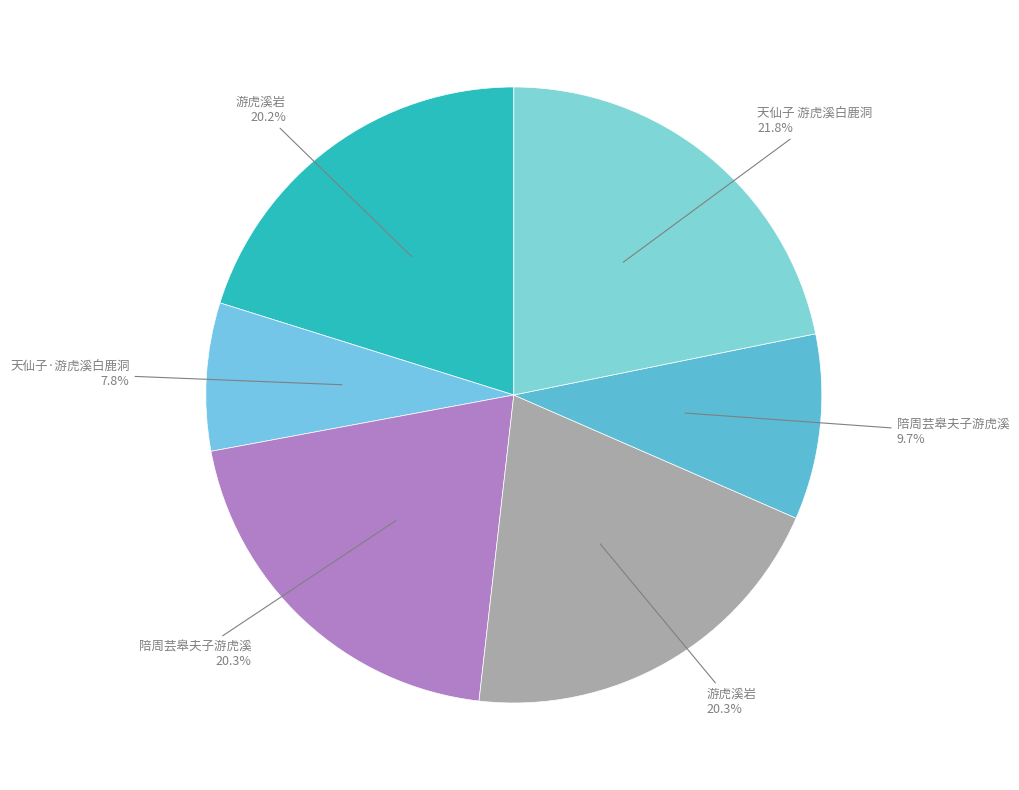

Is there any slice that represents more than half of the pie?

No